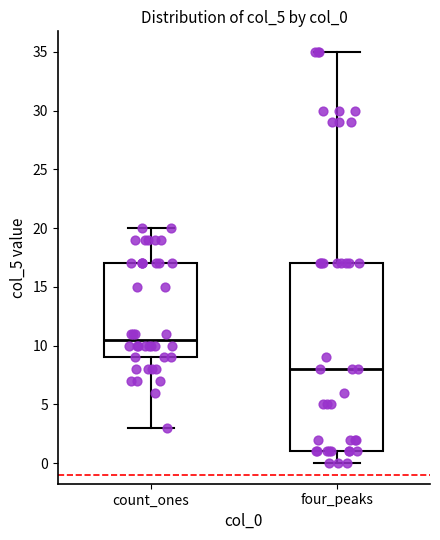

Which box's median line is the highest?

count_ones